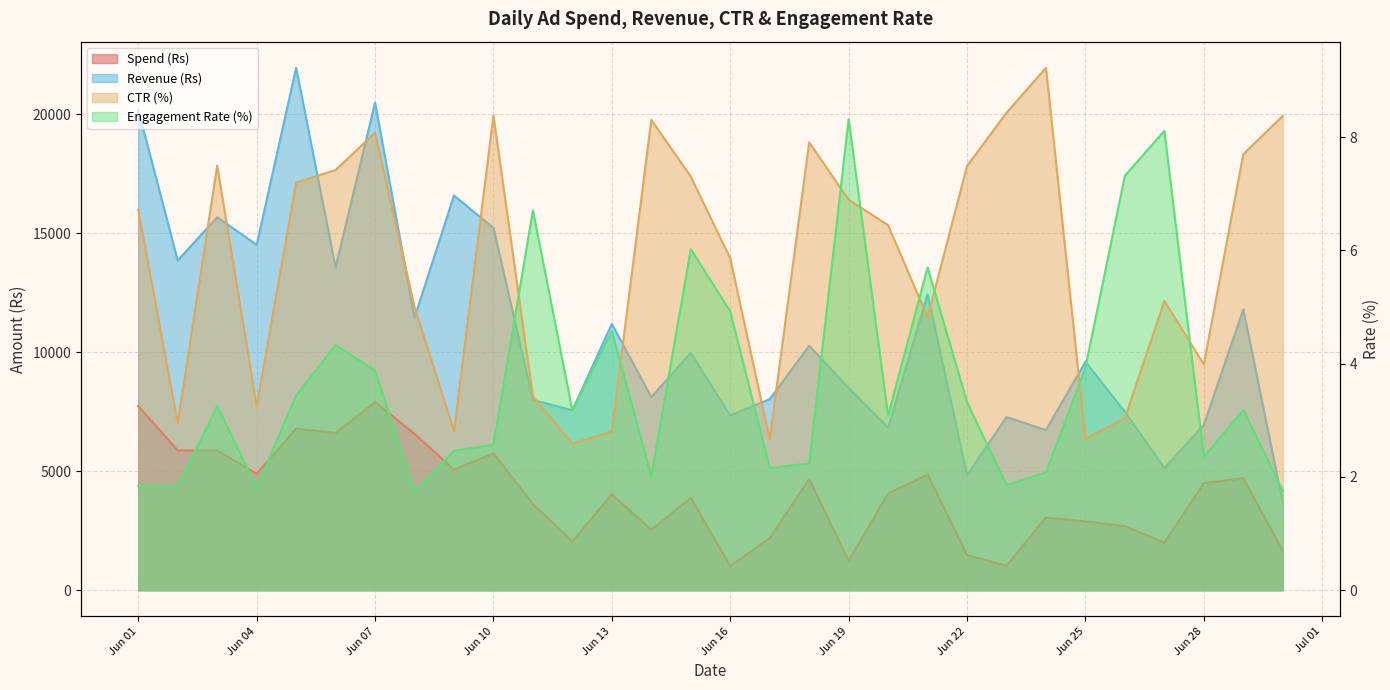

At which label does CTR (%) reach its minimum?

2025-06-12